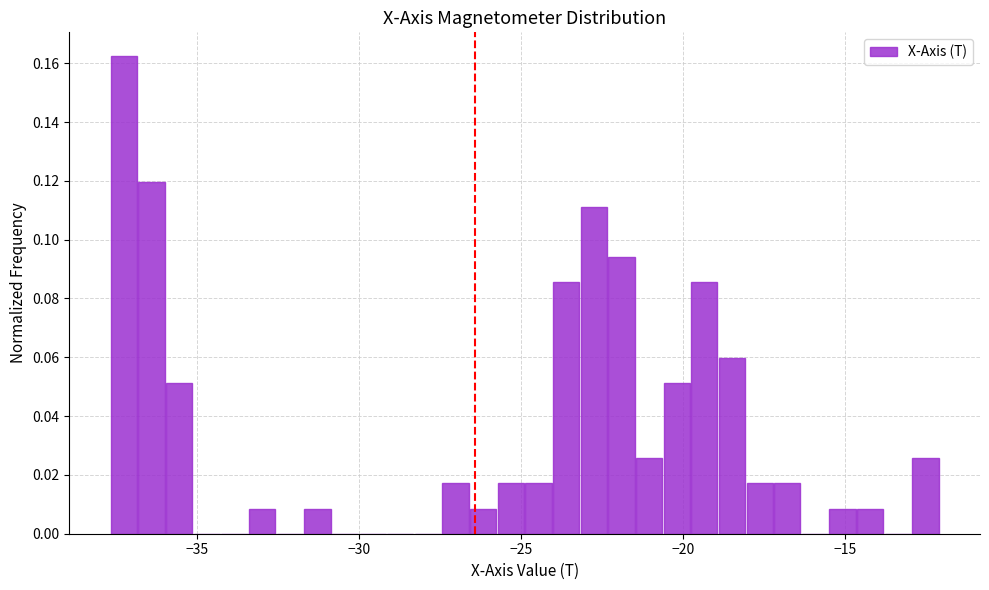

Read against the x-axis, roughly where is the centre of the tallest bar?

-37.0